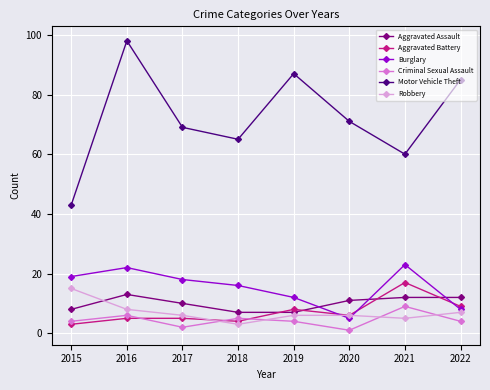

Reading left to right, transcribe all the data shown in this chart.

Aggravated Assault: 8	13	10	7	7	11	12	12
Aggravated Battery: 3	5	5	4	8	6	17	9
Burglary: 19	22	18	16	12	5	23	8
Criminal Sexual Assault: 4	6	2	5	4	1	9	4
Motor Vehicle Theft: 43	98	69	65	87	71	60	85
Robbery: 15	8	6	3	6	6	5	7